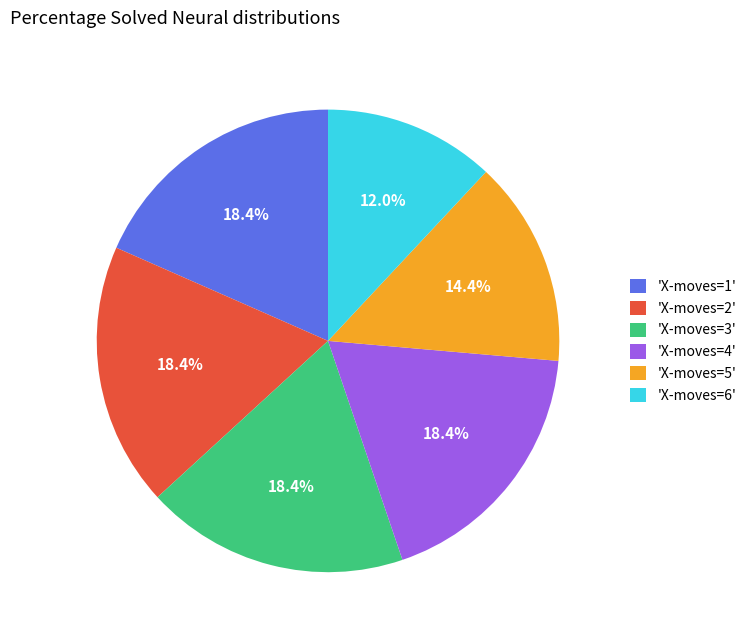

What is the ratio of the value at 'X-moves=1' to the value at 'X-moves=2'?

1.0